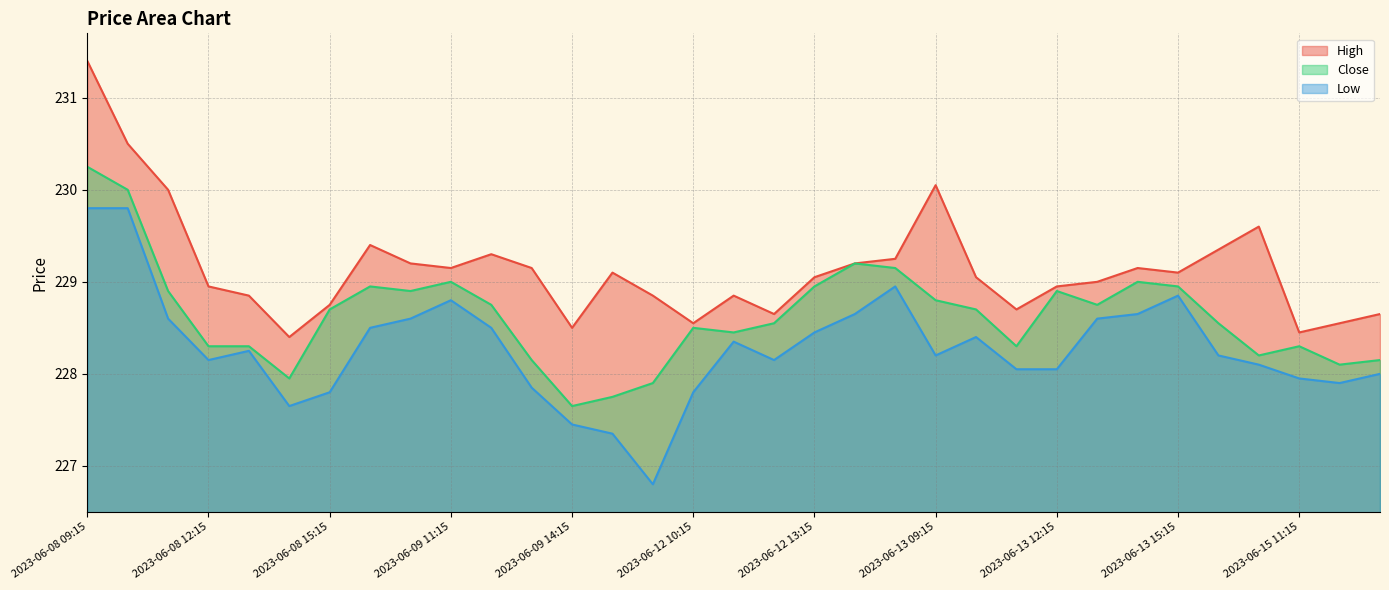

What is the value of the Low point at the 22nd from the left?

228.2